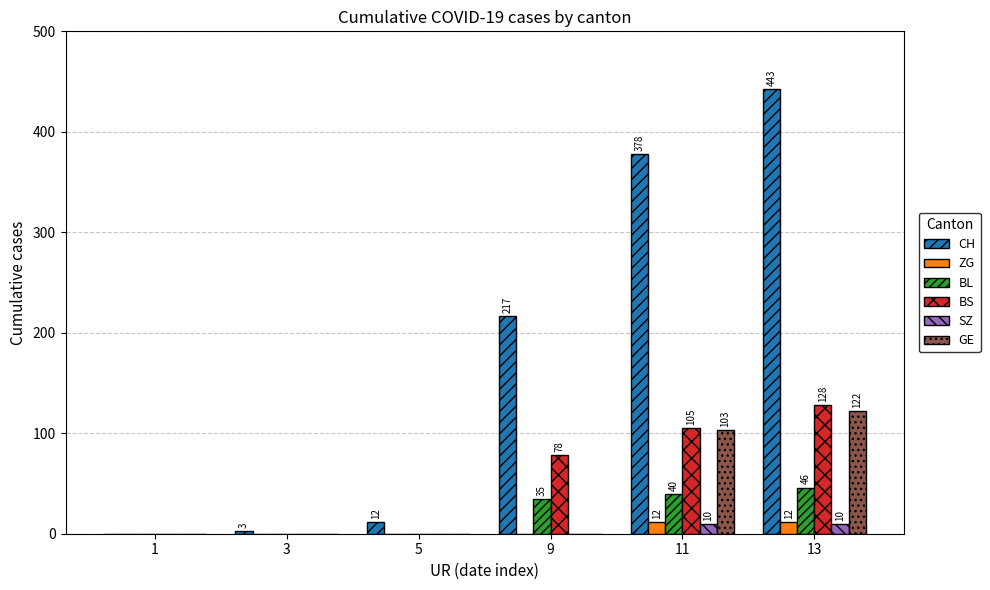

What is the greatest value displayed?

443